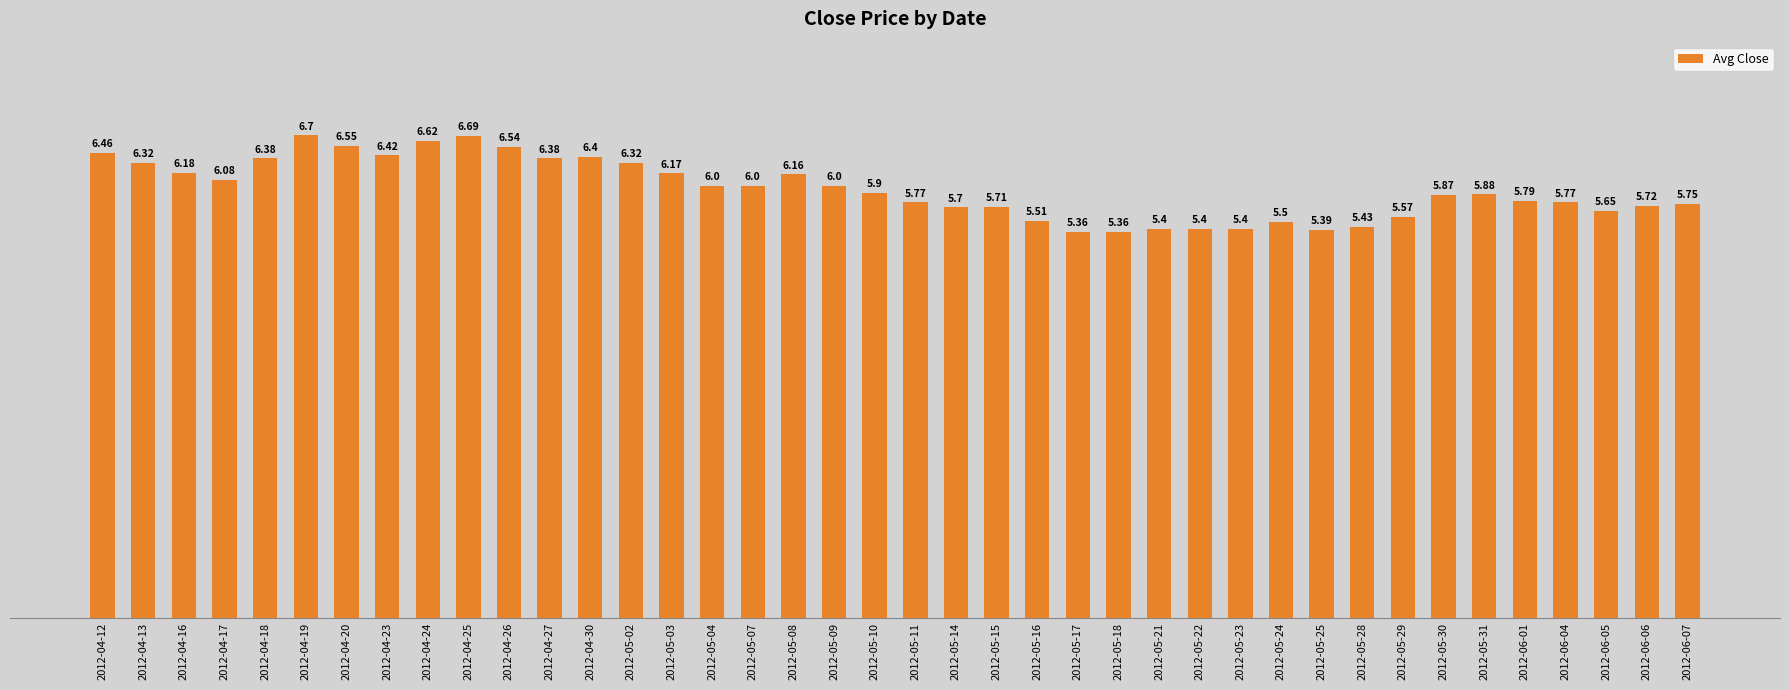

Does the chart contain stacked bars?

No